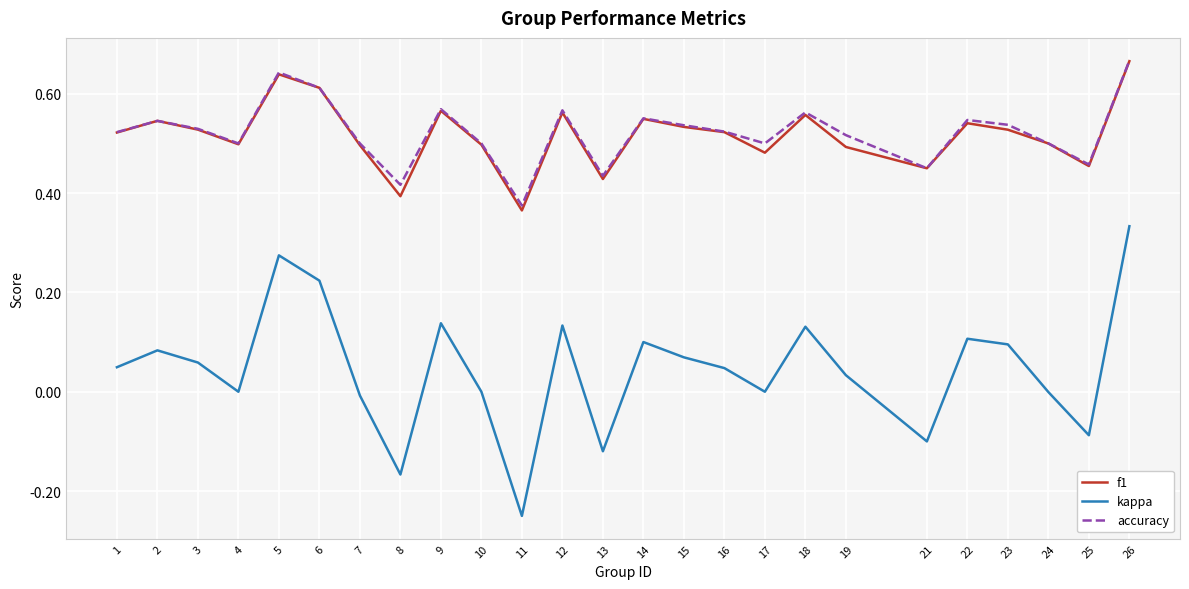

Does the chart have visible grid lines?

Yes